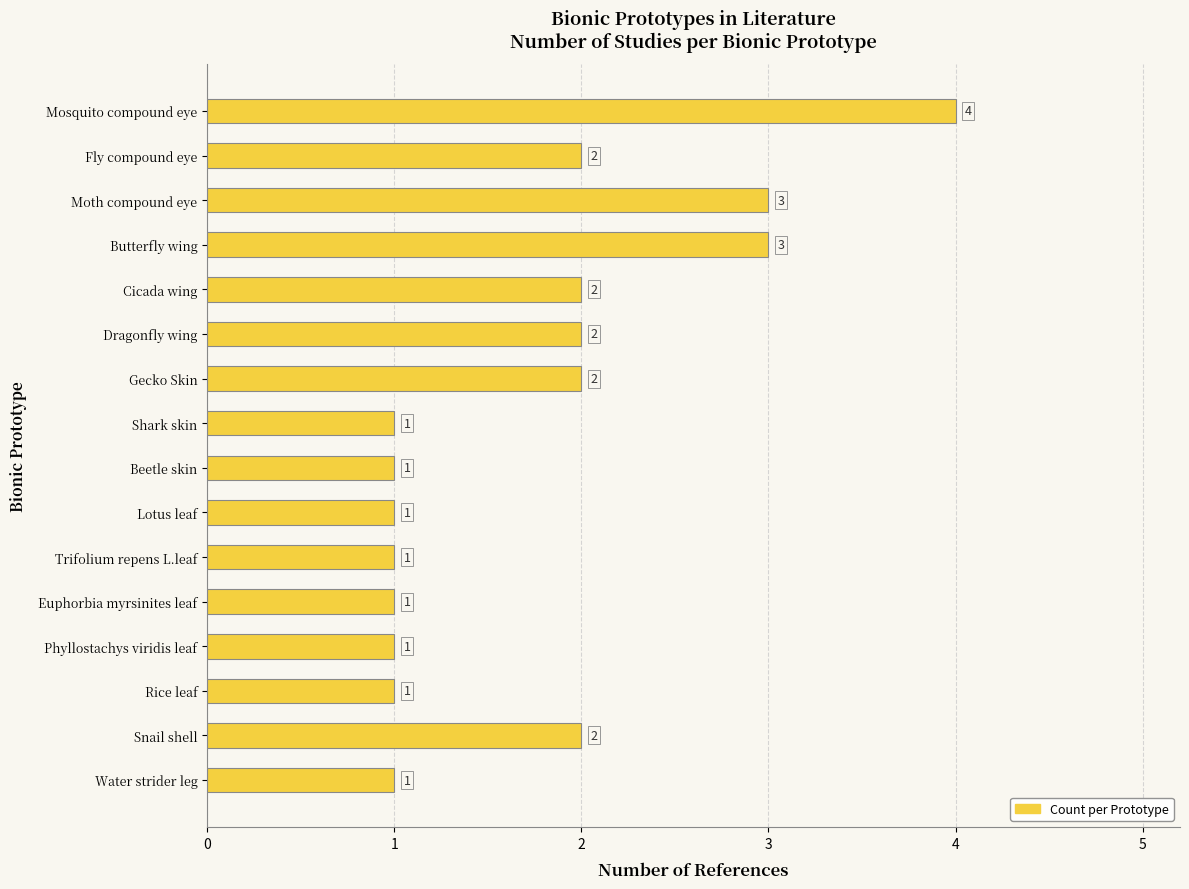

What is the sum of all values?

28